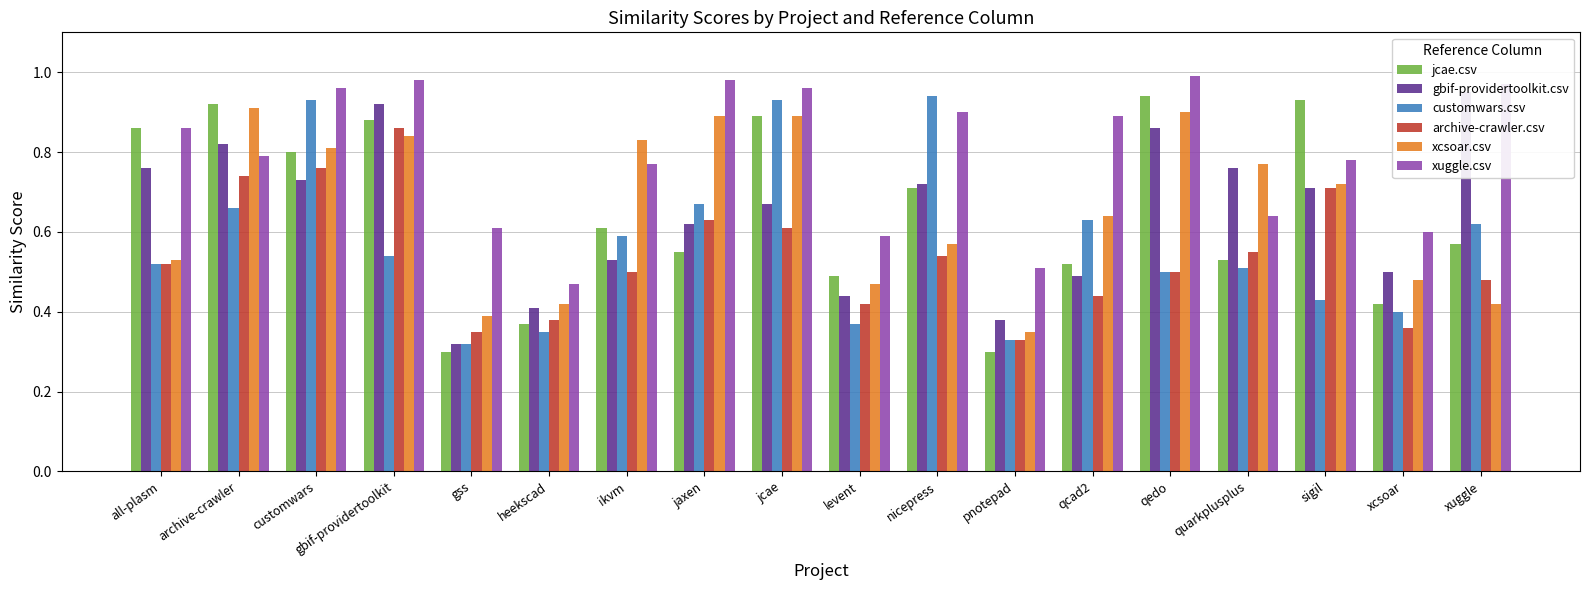

Reading right to left, transcribe all the data shown in this chart.

jcae.csv: xuggle=0.6	xcsoar=0.4	sigil=0.9	quarkplusplus=0.5	qedo=0.9	qcad2=0.5	pnotepad=0.3	nicepress=0.7	levent=0.5	jcae=0.9	jaxen=0.6	ikvm=0.6	heekscad=0.4	gss=0.3	gbif-providertoolkit=0.9	customwars=0.8	archive-crawler=0.9	all-plasm=0.9
gbif-providertoolkit.csv: xuggle=0.9	xcsoar=0.5	sigil=0.7	quarkplusplus=0.8	qedo=0.9	qcad2=0.5	pnotepad=0.4	nicepress=0.7	levent=0.4	jcae=0.7	jaxen=0.6	ikvm=0.5	heekscad=0.4	gss=0.3	gbif-providertoolkit=0.9	customwars=0.7	archive-crawler=0.8	all-plasm=0.8
customwars.csv: xuggle=0.6	xcsoar=0.4	sigil=0.4	quarkplusplus=0.5	qedo=0.5	qcad2=0.6	pnotepad=0.3	nicepress=0.9	levent=0.4	jcae=0.9	jaxen=0.7	ikvm=0.6	heekscad=0.3	gss=0.3	gbif-providertoolkit=0.5	customwars=0.9	archive-crawler=0.7	all-plasm=0.5
archive-crawler.csv: xuggle=0.5	xcsoar=0.4	sigil=0.7	quarkplusplus=0.6	qedo=0.5	qcad2=0.4	pnotepad=0.3	nicepress=0.5	levent=0.4	jcae=0.6	jaxen=0.6	ikvm=0.5	heekscad=0.4	gss=0.3	gbif-providertoolkit=0.9	customwars=0.8	archive-crawler=0.7	all-plasm=0.5
xcsoar.csv: xuggle=0.4	xcsoar=0.5	sigil=0.7	quarkplusplus=0.8	qedo=0.9	qcad2=0.6	pnotepad=0.3	nicepress=0.6	levent=0.5	jcae=0.9	jaxen=0.9	ikvm=0.8	heekscad=0.4	gss=0.4	gbif-providertoolkit=0.8	customwars=0.8	archive-crawler=0.9	all-plasm=0.5
xuggle.csv: xuggle=1.0	xcsoar=0.6	sigil=0.8	quarkplusplus=0.6	qedo=1.0	qcad2=0.9	pnotepad=0.5	nicepress=0.9	levent=0.6	jcae=1.0	jaxen=1.0	ikvm=0.8	heekscad=0.5	gss=0.6	gbif-providertoolkit=1.0	customwars=1.0	archive-crawler=0.8	all-plasm=0.9